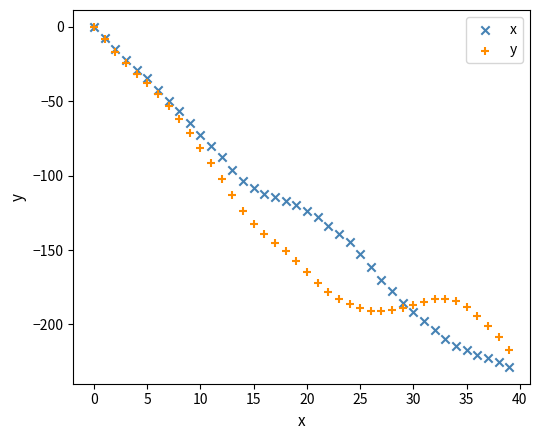

What are all the series names shown in the legend?

x, y